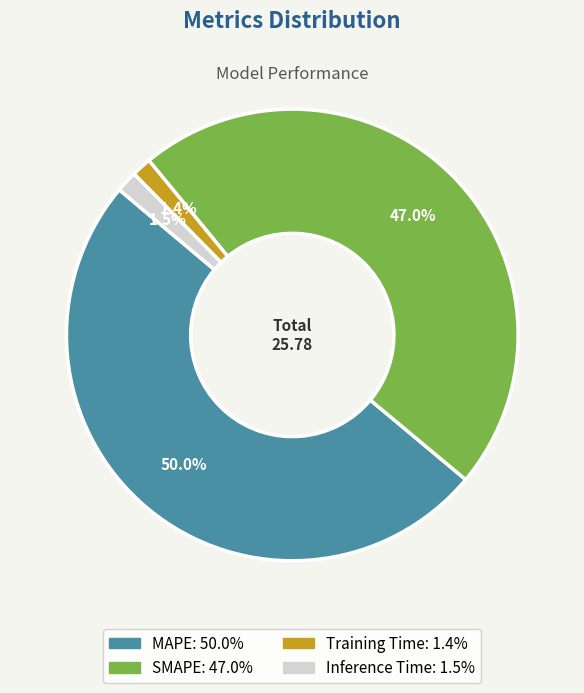

How many slices are in this pie chart?

4